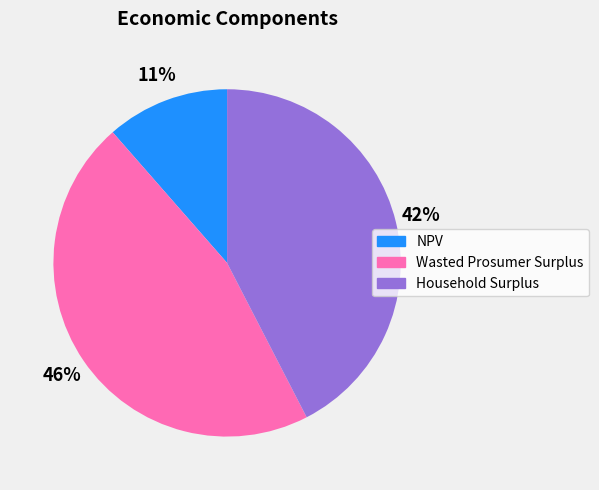

True or false: Household Surplus accounts for 42% of the total.

True